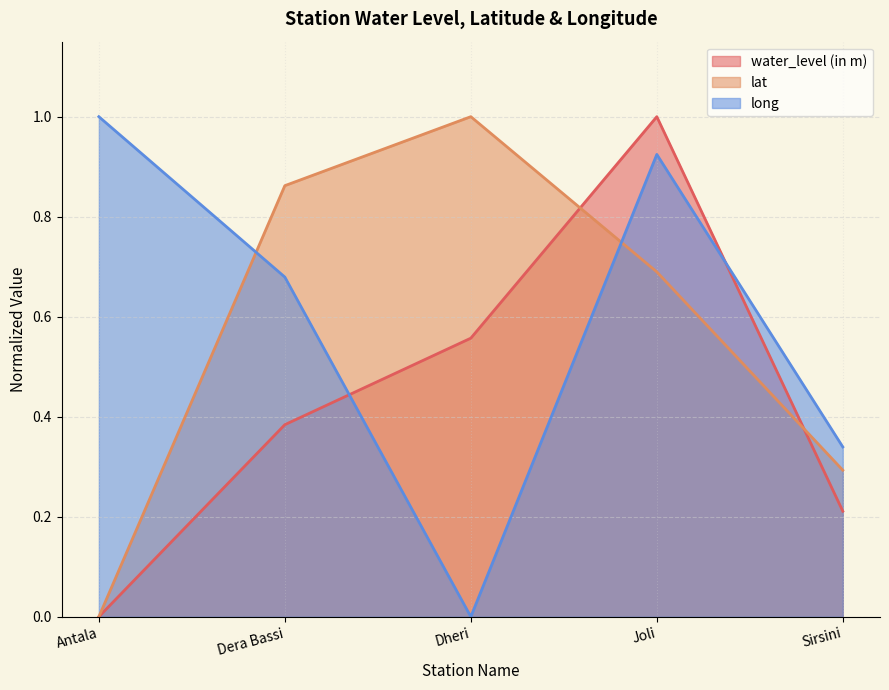

What is the value of the water_level (in m) point at the 5th from the left?

0.2